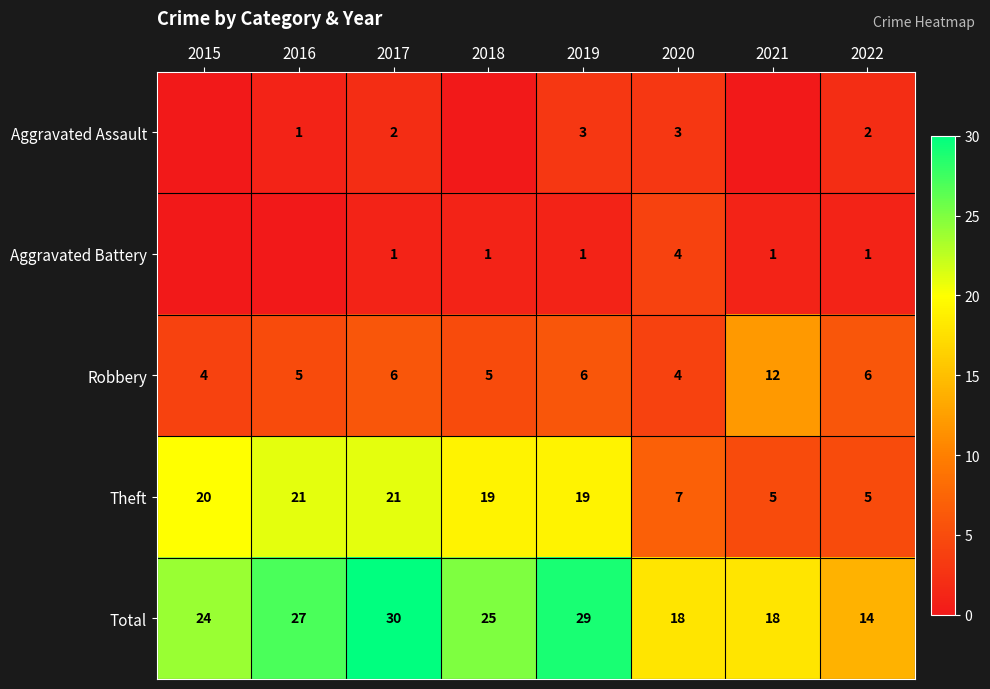

Between 2019 and 2022, which series saw the biggest shift?

Total